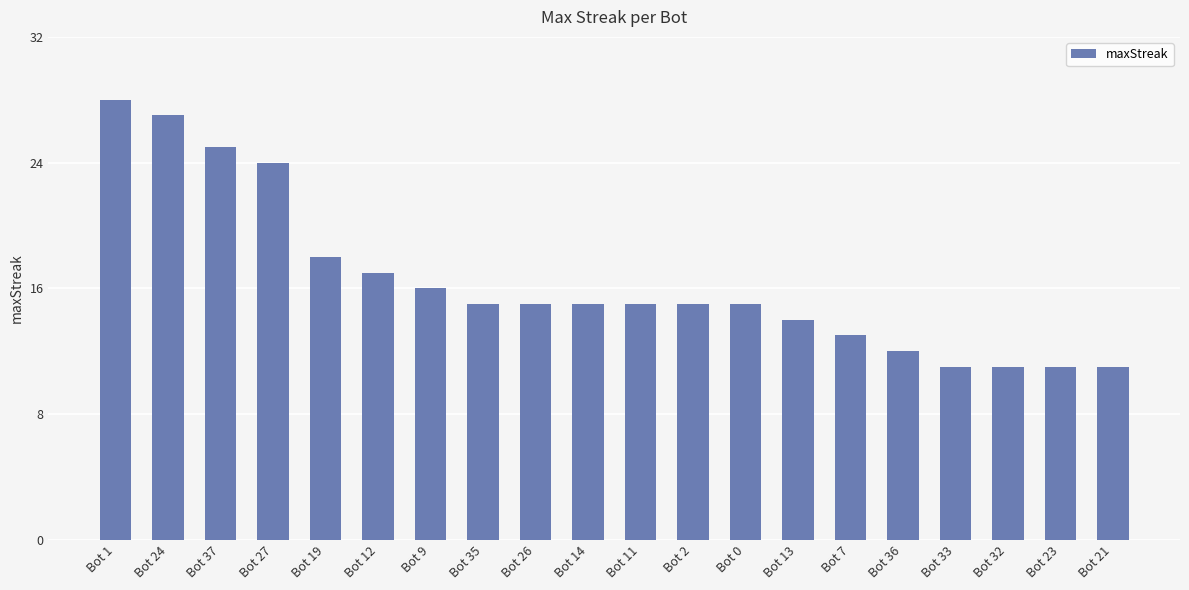

What is the ratio of the value at Bot 23 to the value at Bot 7?

0.8